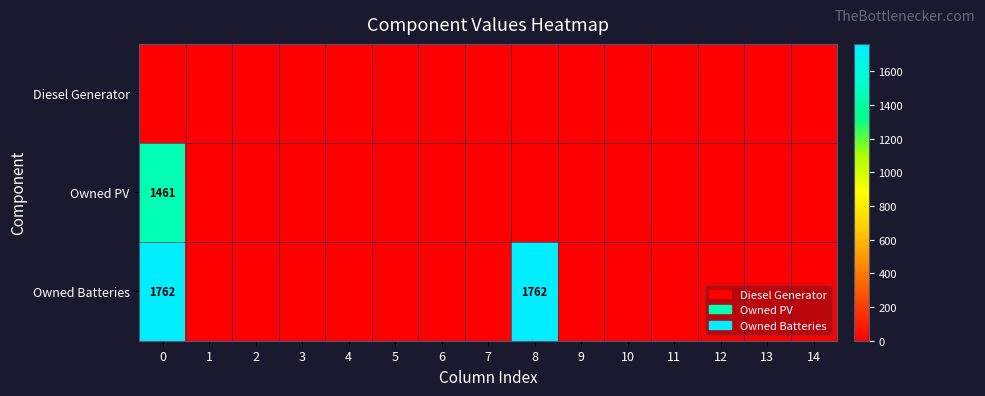

What is the sum of all Owned Batteries values?

3524